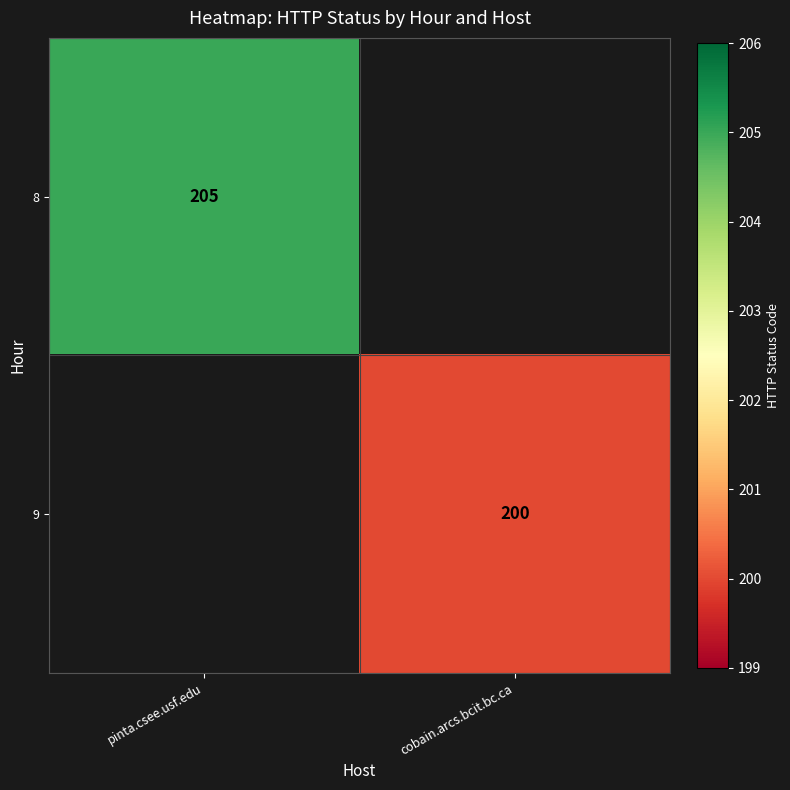

True or false: 9 has a value of 200 at cobain.arcs.bcit.bc.ca.

True